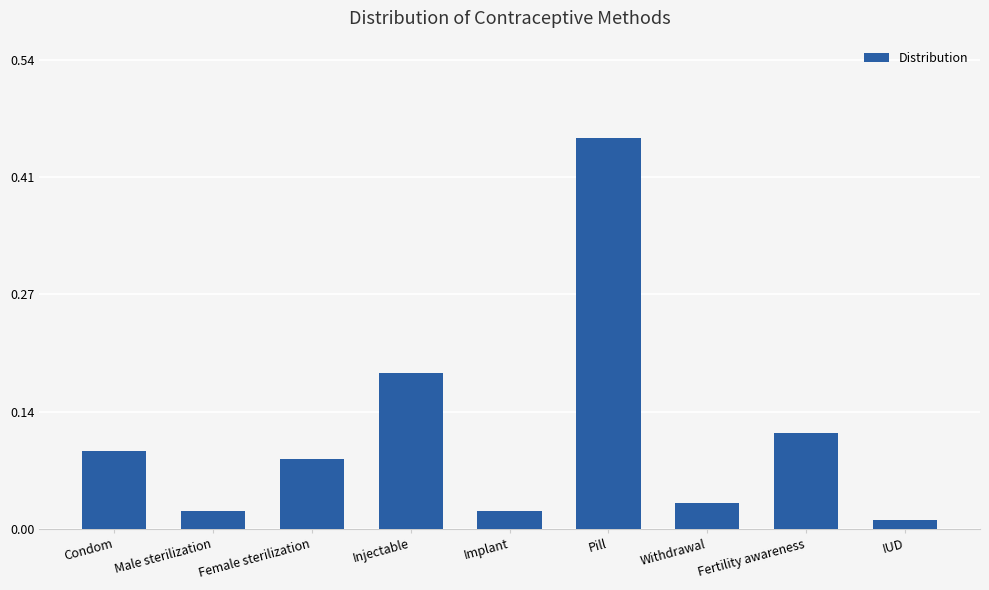

What is the sum of all values?

1.0